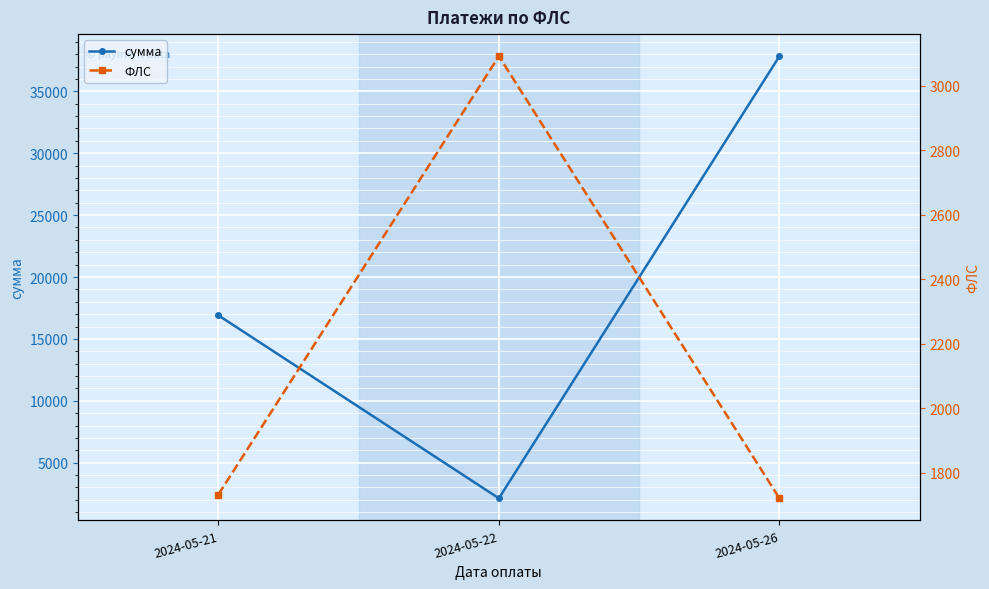

What is the value of the ФЛС point at the 1st from the left?

1732.0